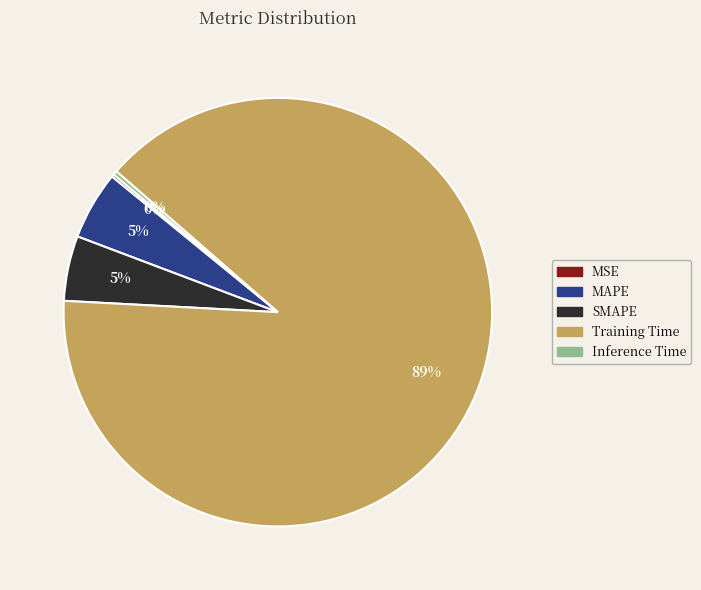

Combined, do SMAPE and Training Time account for over 50%?

Yes